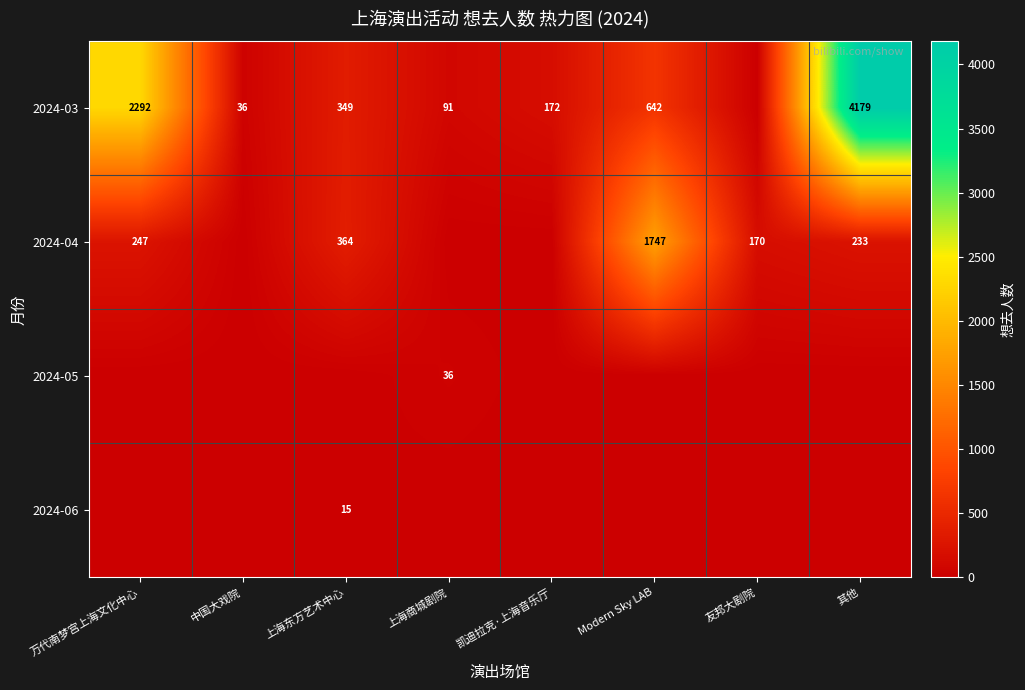

What is the sum of the 2024-03 values at 上海东方艺术中心 and 中国大戏院?

385